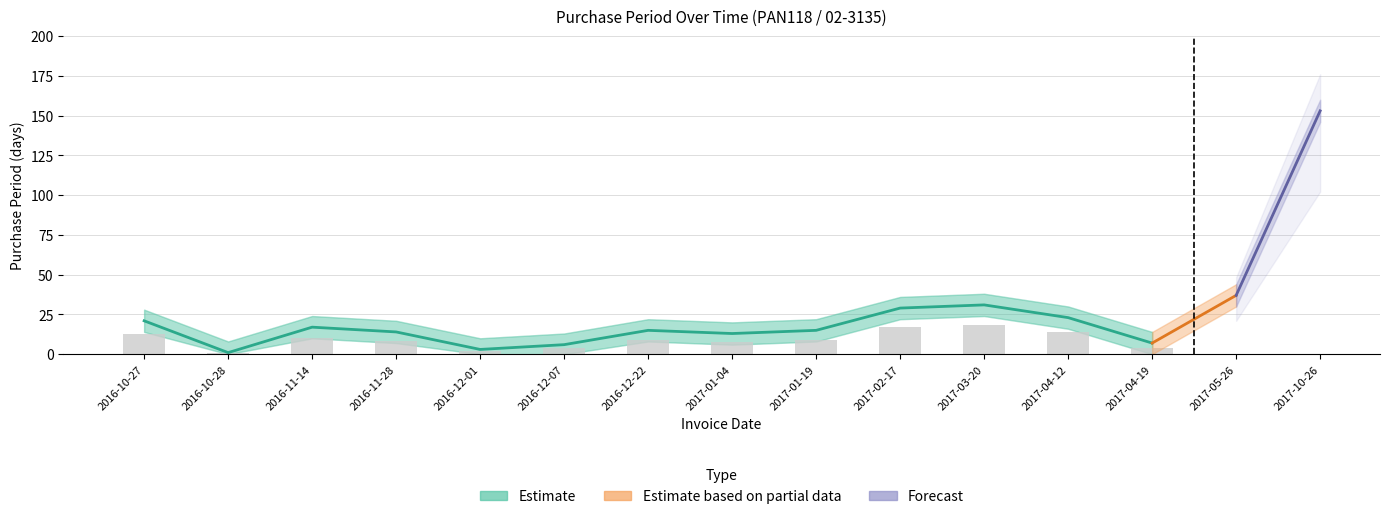

Is the value of upper at 2017-05-26 greater than the value of PurchasePeriod at 2017-01-04?

Yes